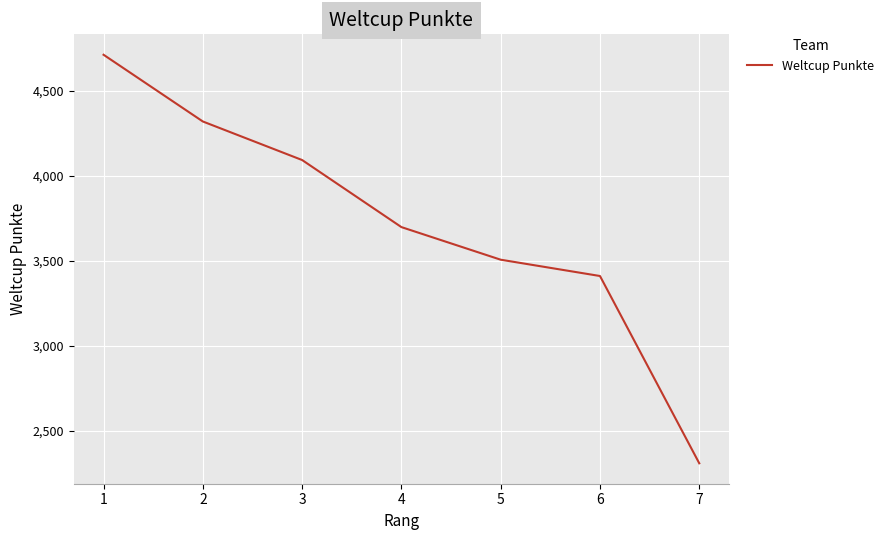

How many categories are shown in the chart?

7